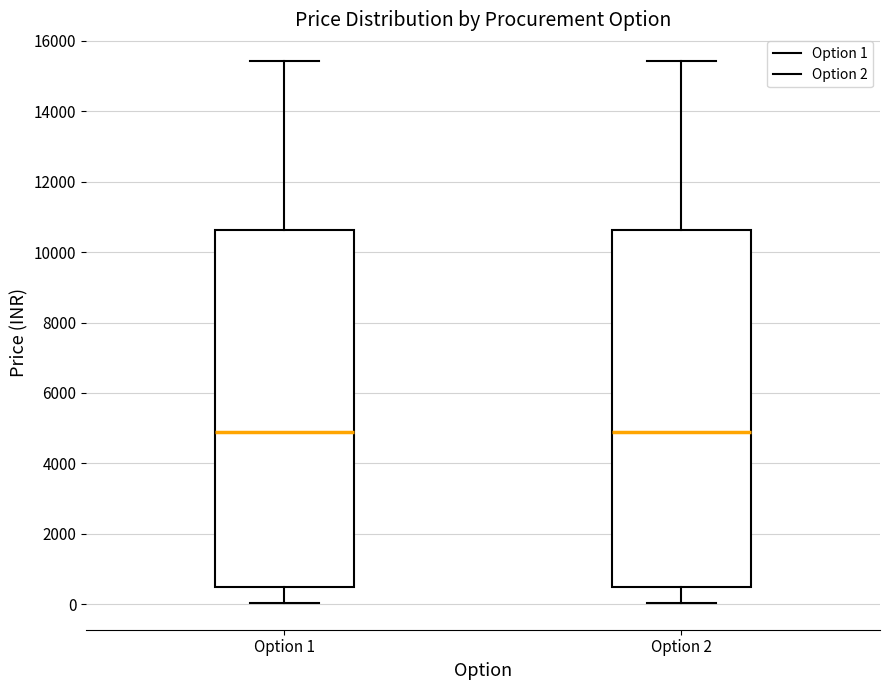

Reading left to right, transcribe this box plot: for each box, give where its median line is, the range the box spans, and where its two whiskers end, as read against the y-axis. The values are not printed on the chart, so give them approximately, as read against the axis.

Option 1: median 5000, box 400 to 10600, whiskers 0 to 15400
Option 2: median 5000, box 400 to 10600, whiskers 0 to 15400